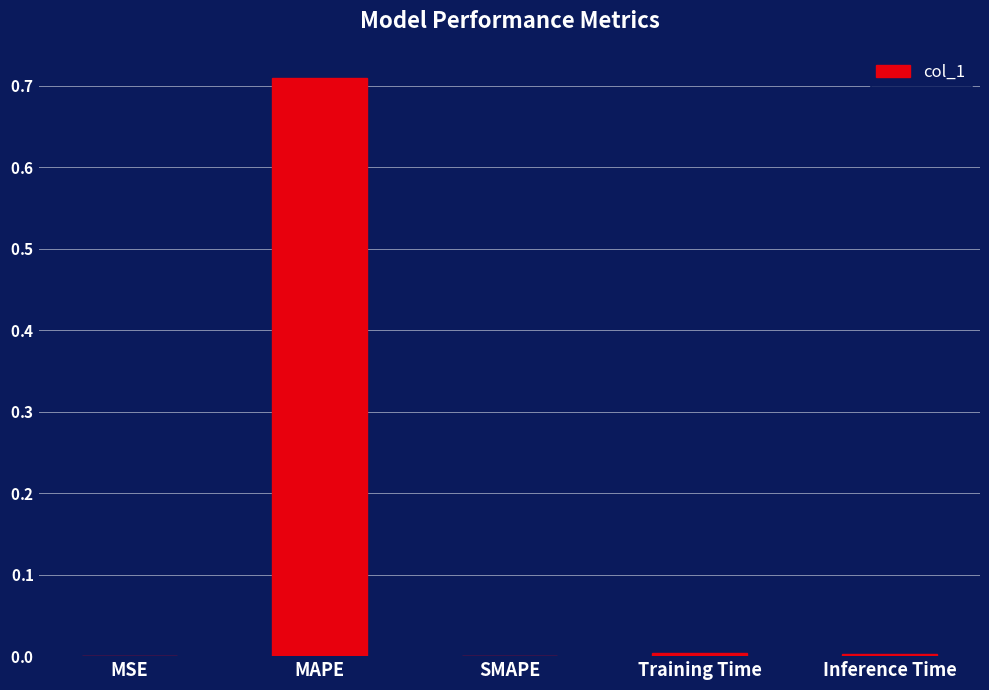

Are the bars horizontal?

No